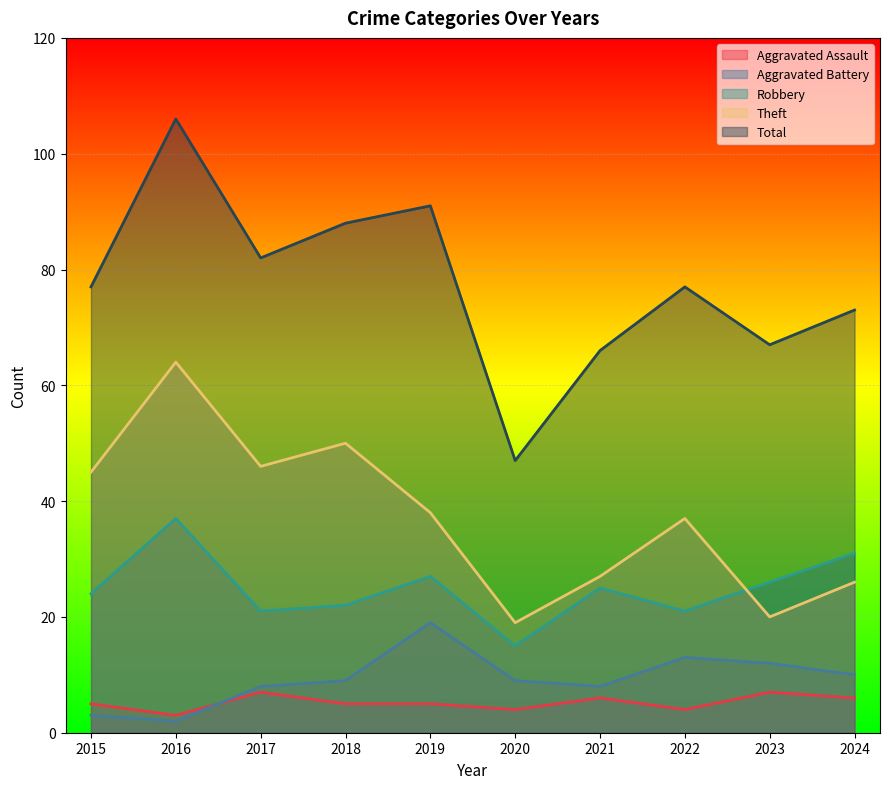

What is the difference between the second highest and second lowest values in the Theft series?

30